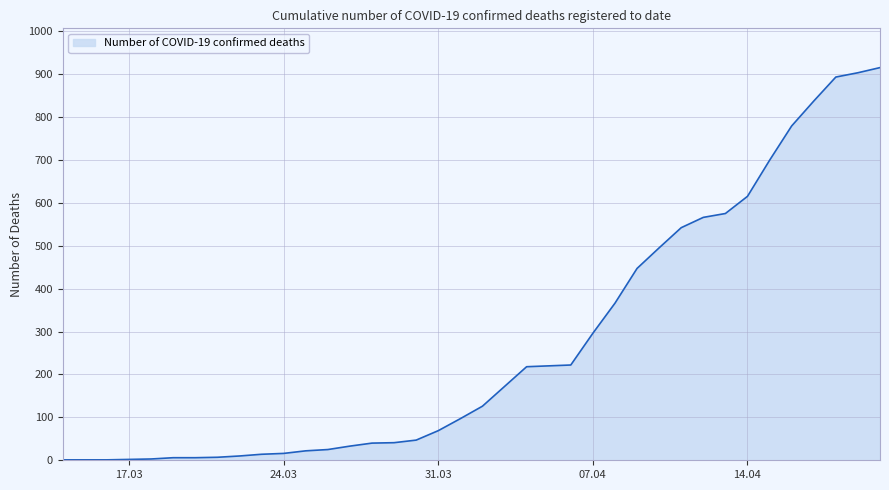

What is the difference between the maximum and minimum values?

914